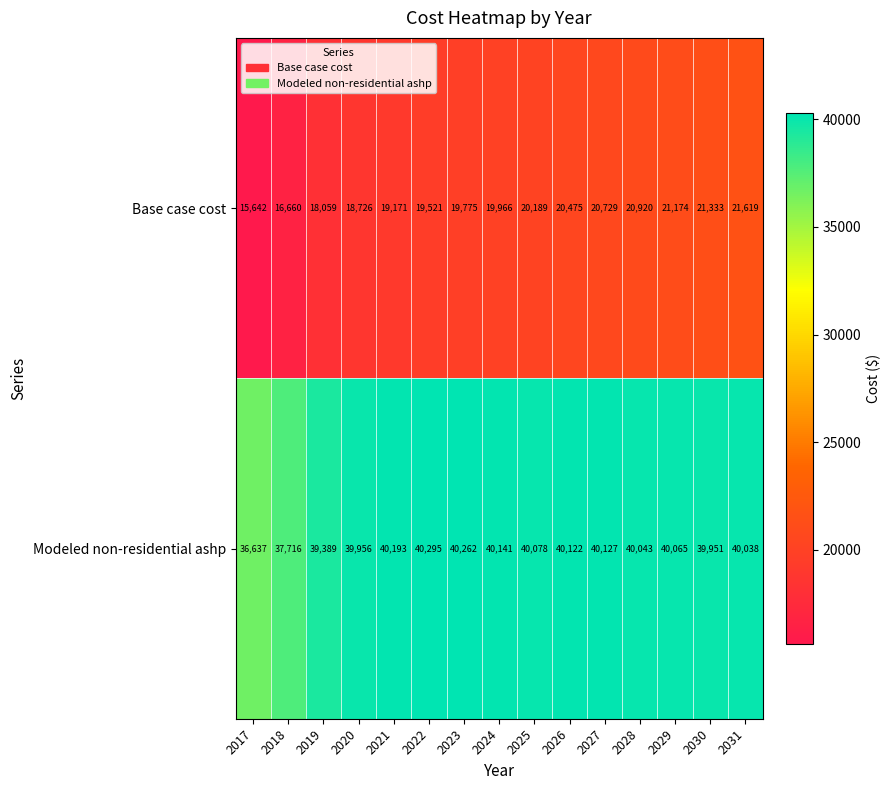

What is the greatest value displayed?

40295